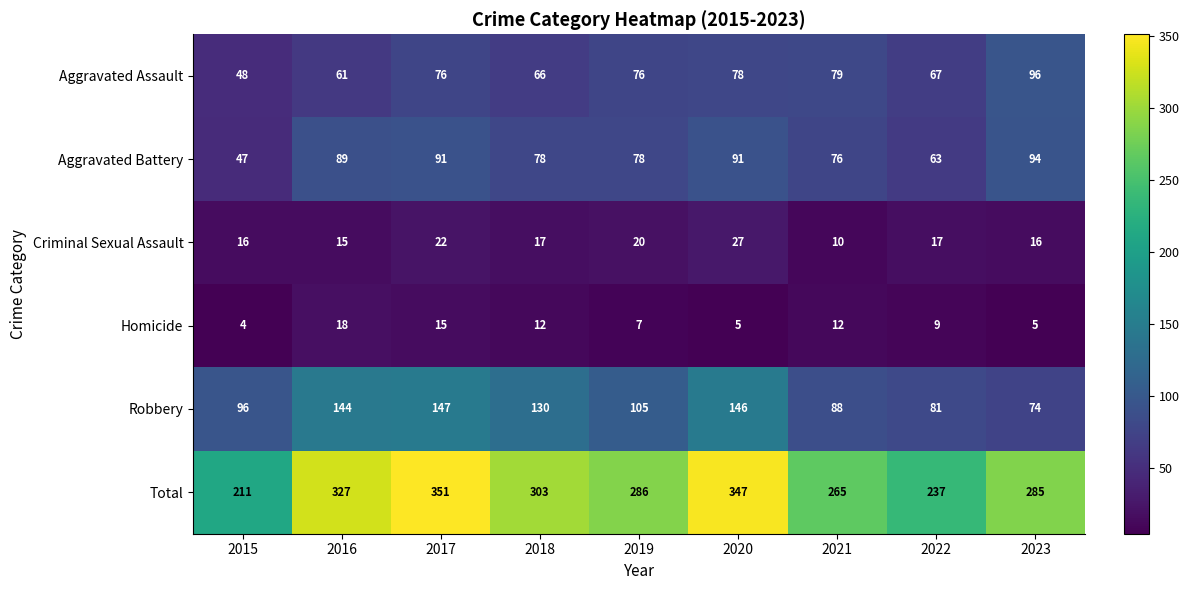

Where does the Robbery series first go above 105?

2016